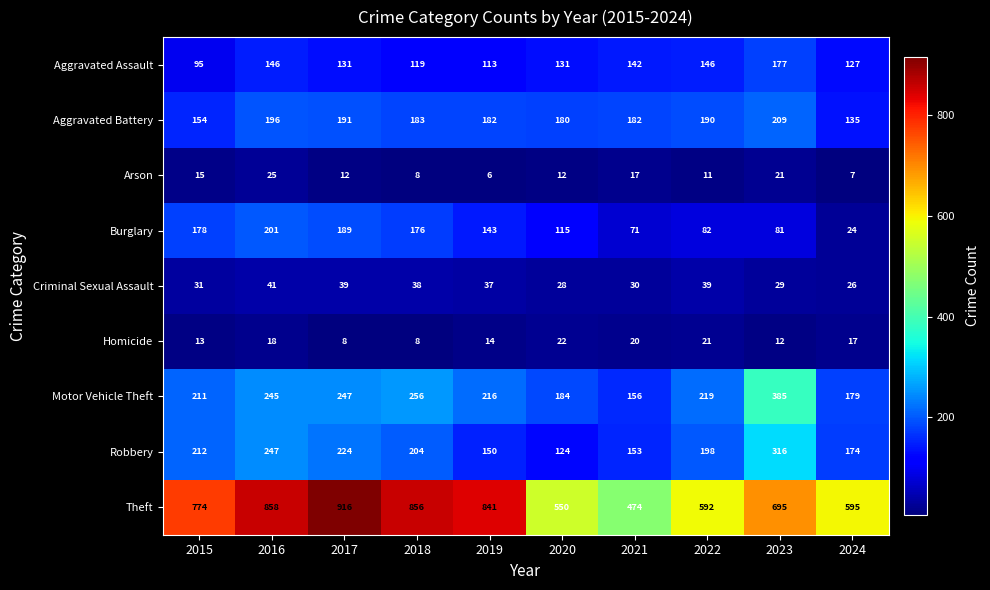

Which series has the largest range (max minus min)?

Theft